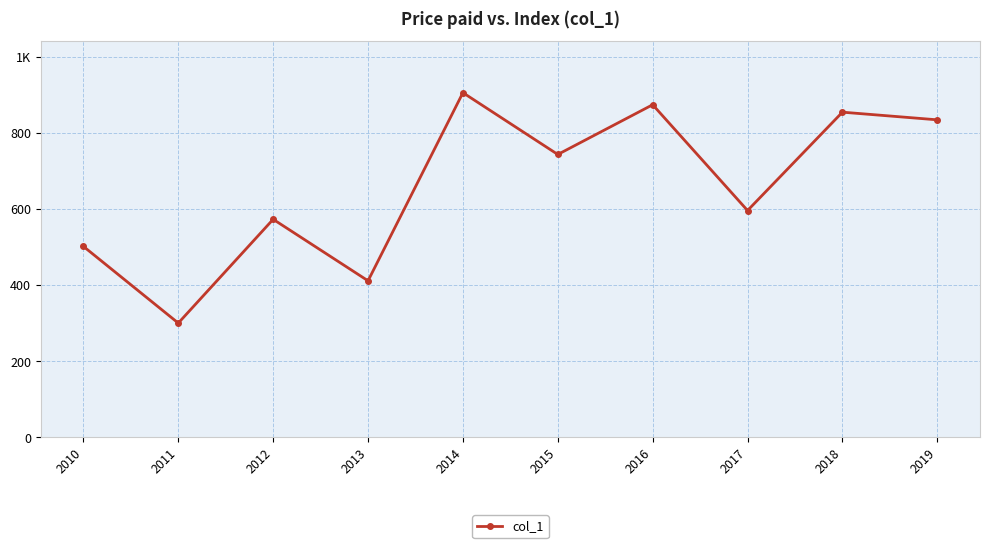

True or false: the data shows 1328.7 at 2018.

False